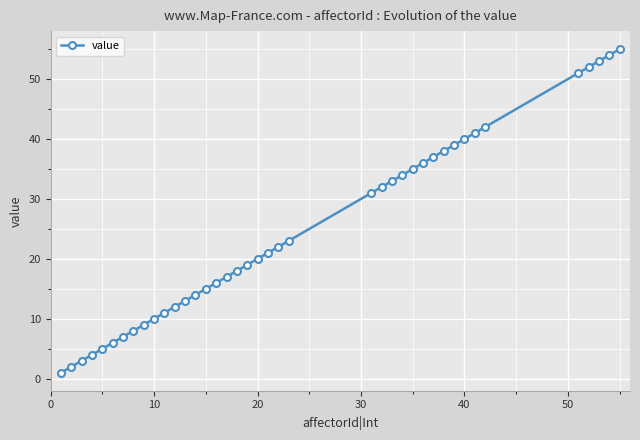

What is the maximum value shown in the chart?

55